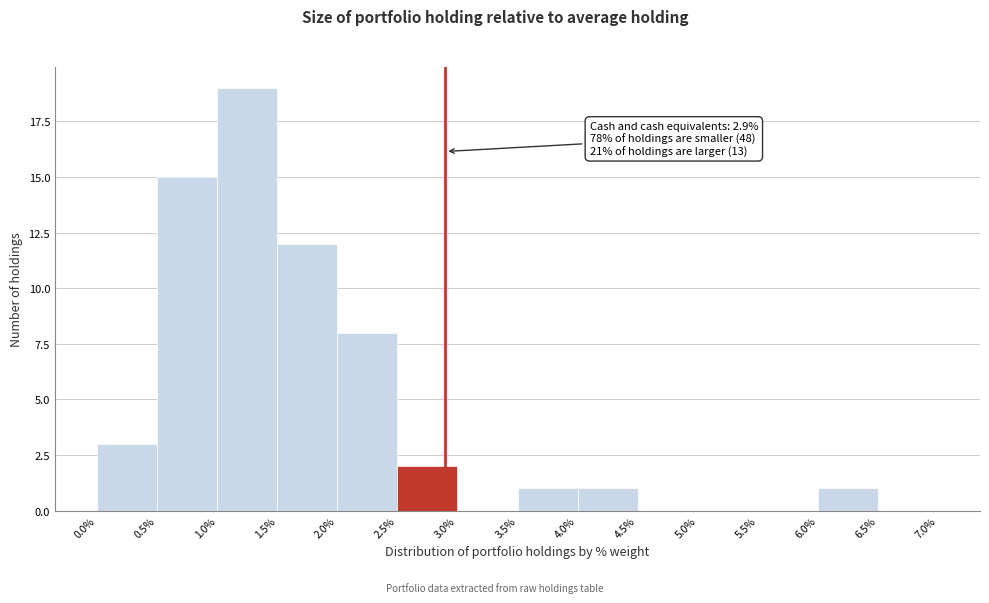

Which range on the x-axis has the tallest bar?

1.0% to 1.5%